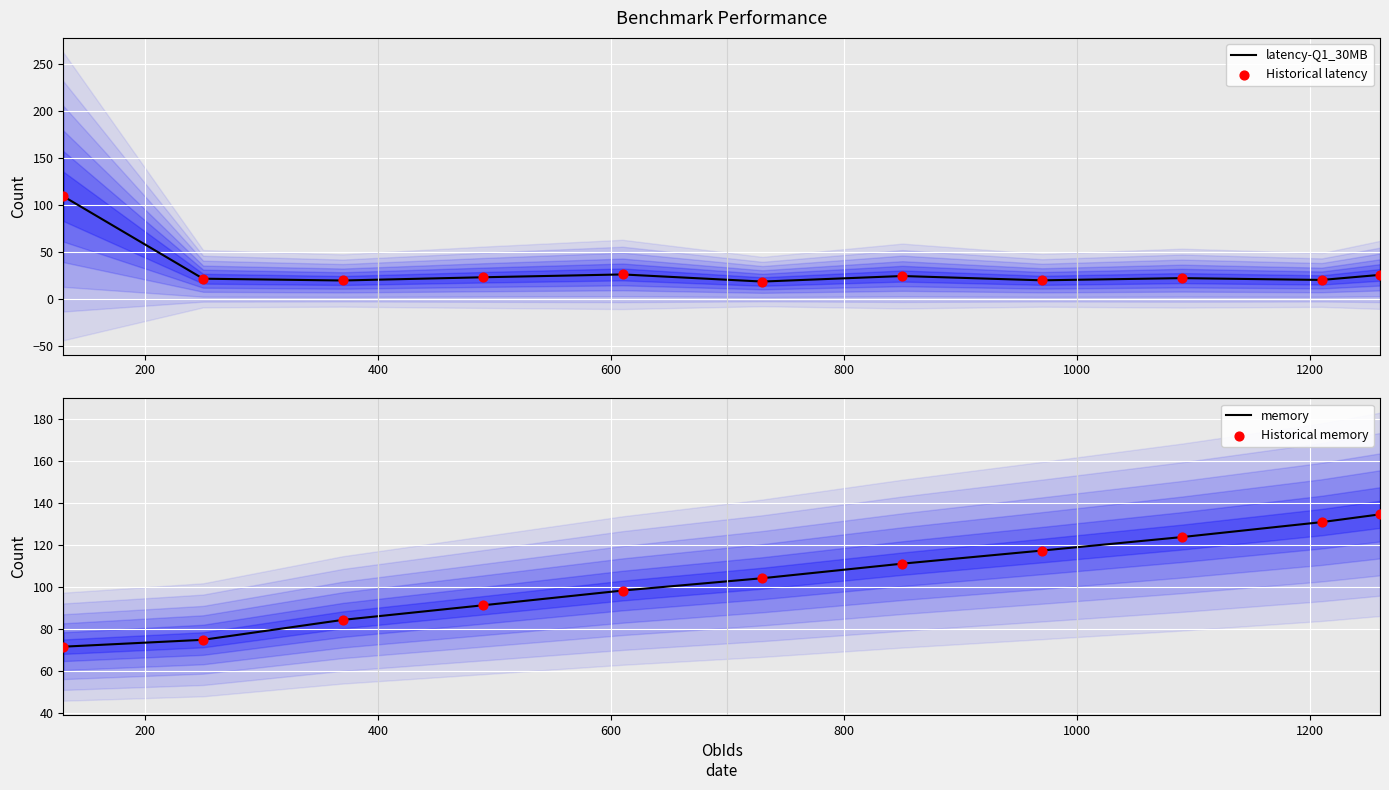

What are all the series names shown in the legend?

latency-Q1_30MB, Historical latency, memory, Historical memory